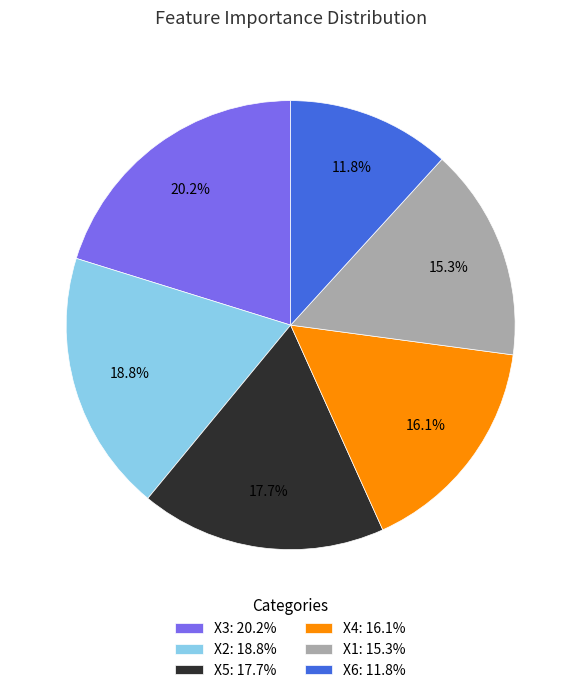

Which slice is the largest?

X3